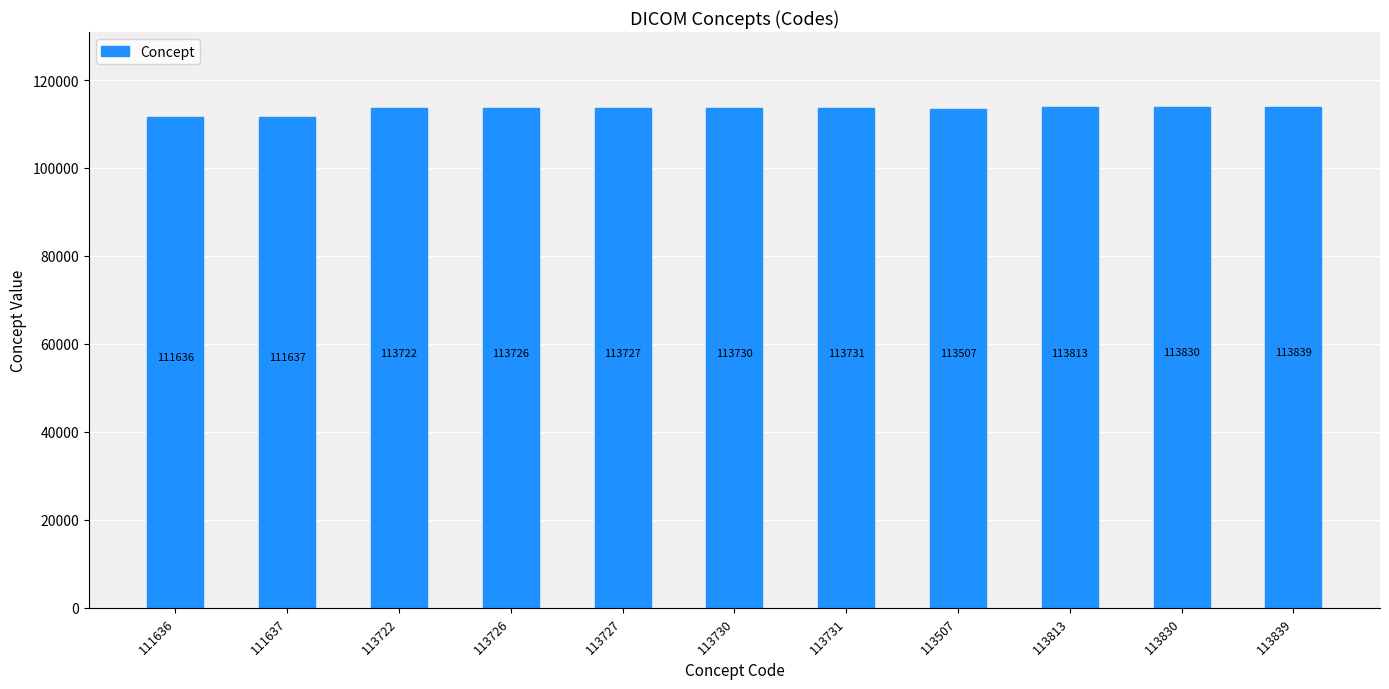

What is the difference between the maximum and minimum values?

2203